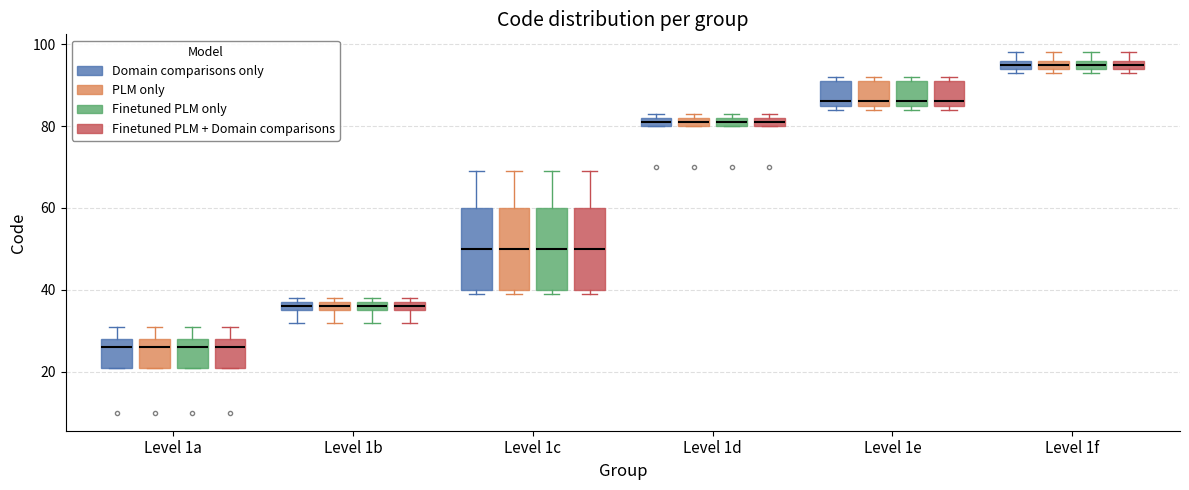

Where is the upper edge of the box for Level 1f (Domain comparisons only) on the y-axis? The values are not printed on the chart, so give them approximately, as read against the axis.

96